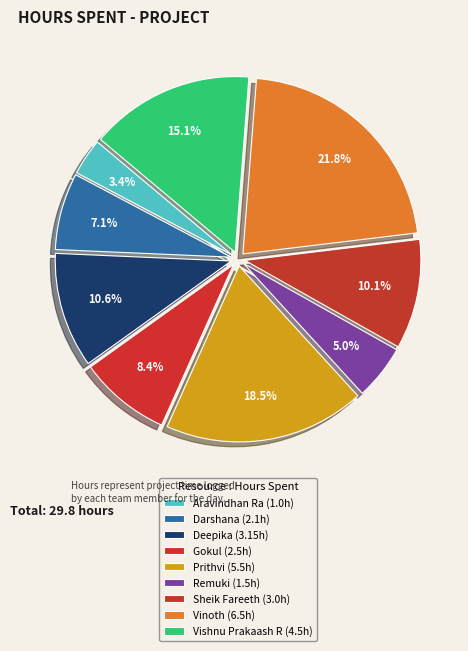

Rank the categories by value from highest to lowest.

Vinoth, Prithvi, Vishnu Prakaash R, Deepika, Sheik Fareeth, Gokul, Darshana, Remuki, Aravindhan Ra